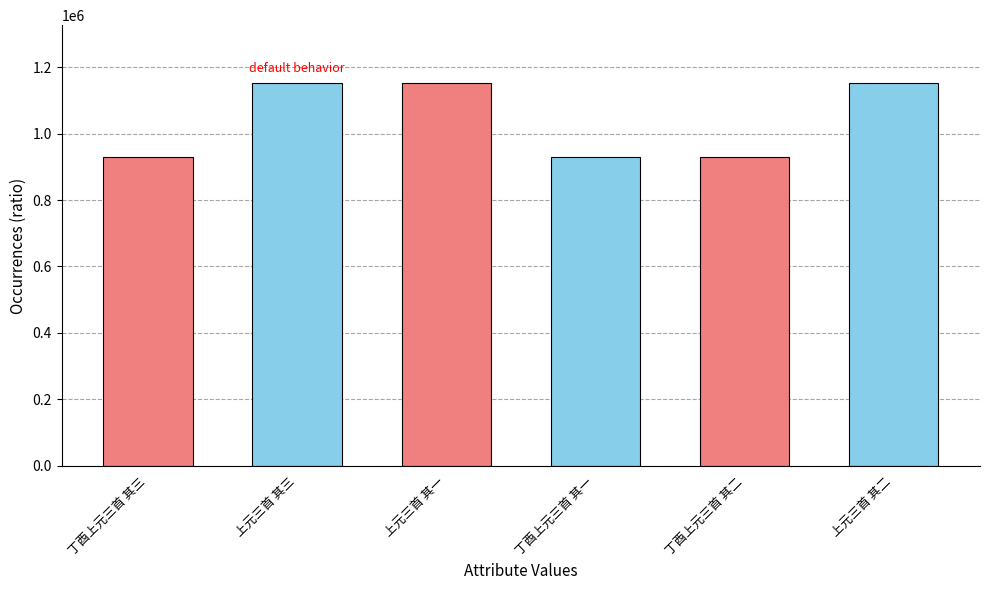

What is the maximum value shown in the chart?

1153262